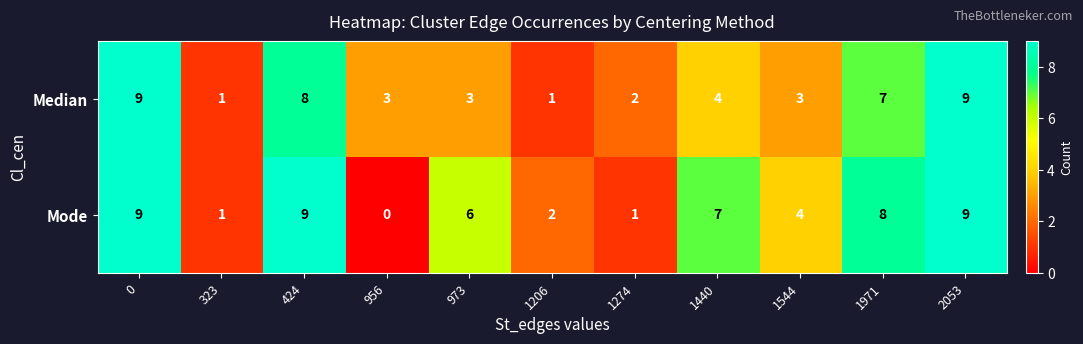

What is the total value across all series at 0?

18